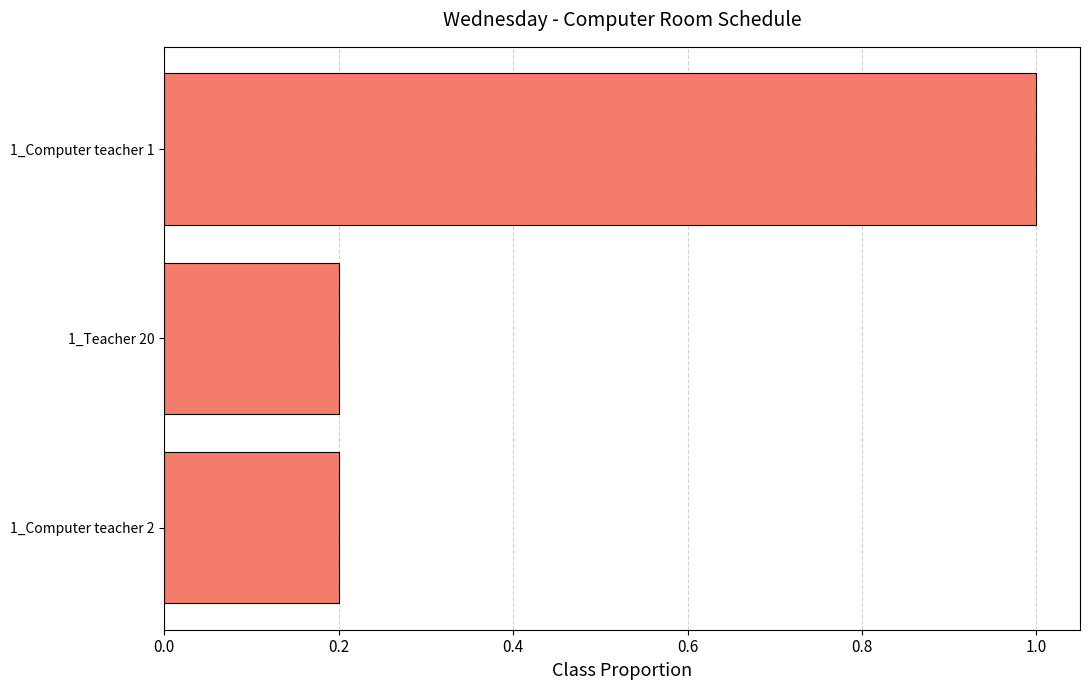

What is the change in value from 1_Teacher 20 to 1_Computer teacher 1?

+0.8